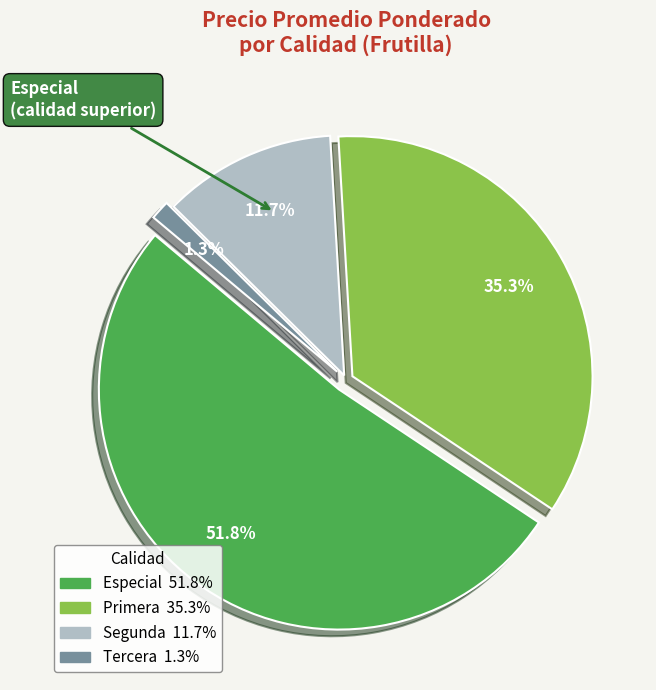

Is Segunda the majority of the pie?

No